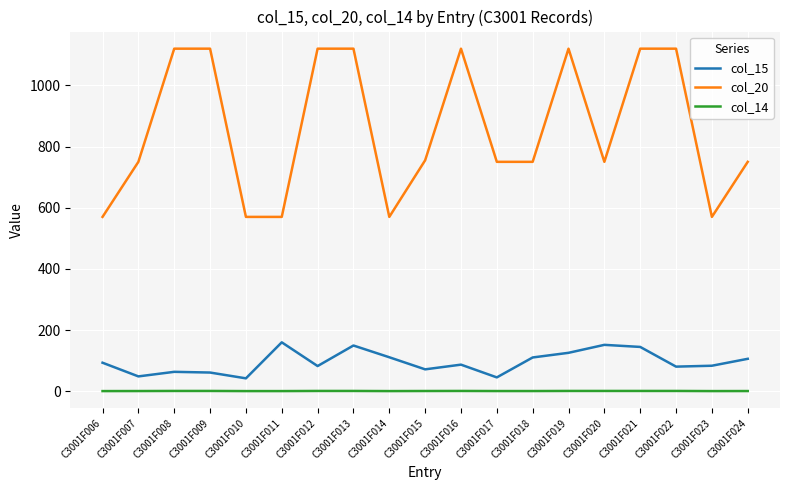

What is the sum of all col_15 values?

1817.1